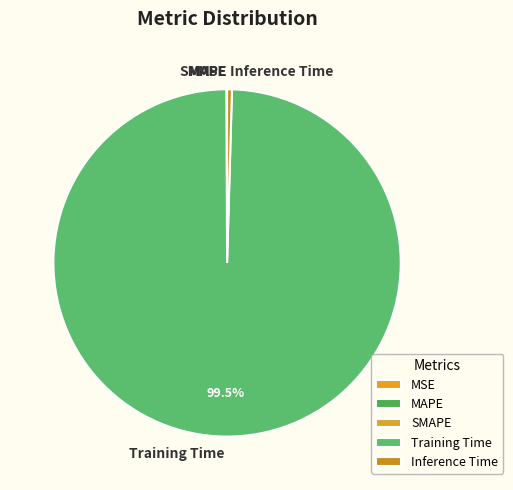

Between Inference Time and Training Time, which is larger?

Training Time